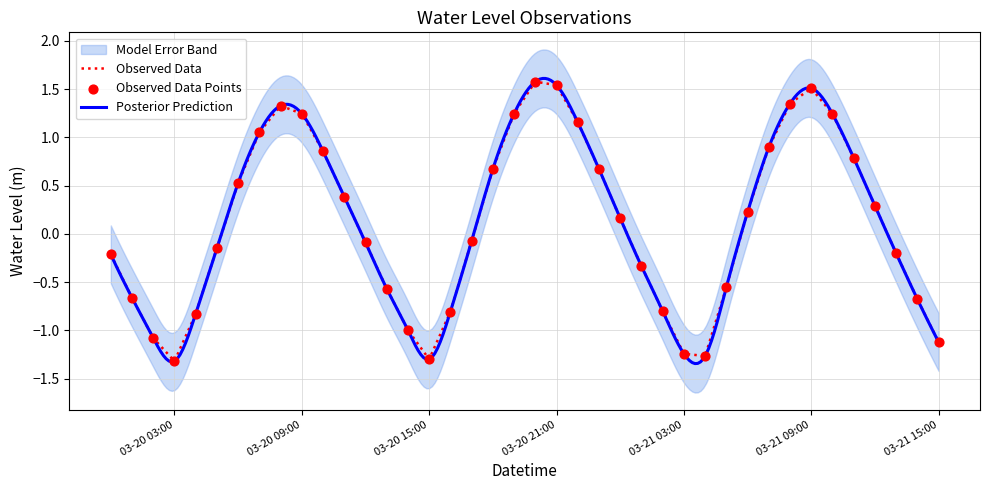

Which has a higher value, 2023-03-21 14:00 or 2023-03-20 04:00?

2023-03-21 14:00